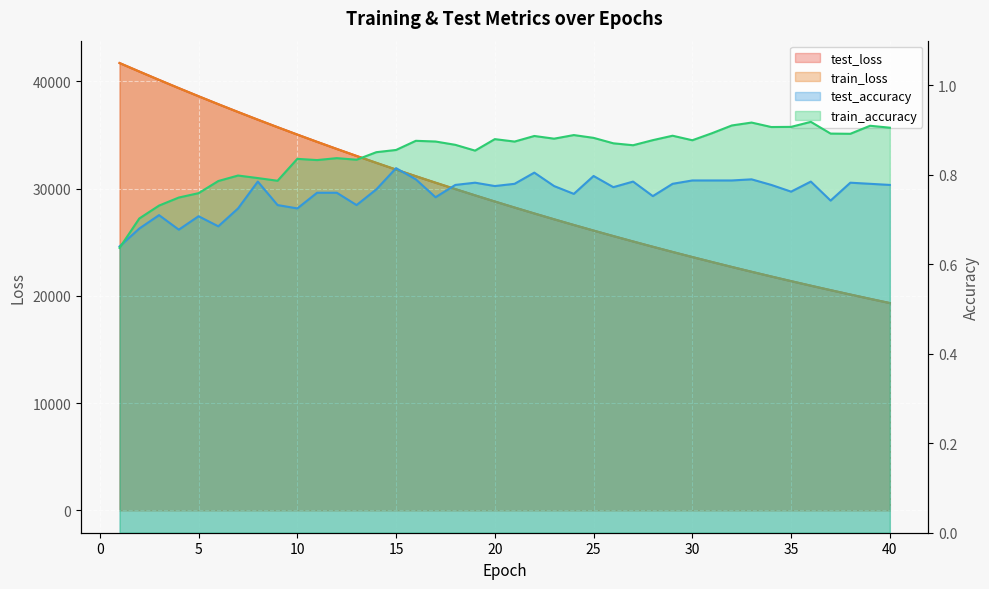

Where is the first local maximum for test_accuracy?

3